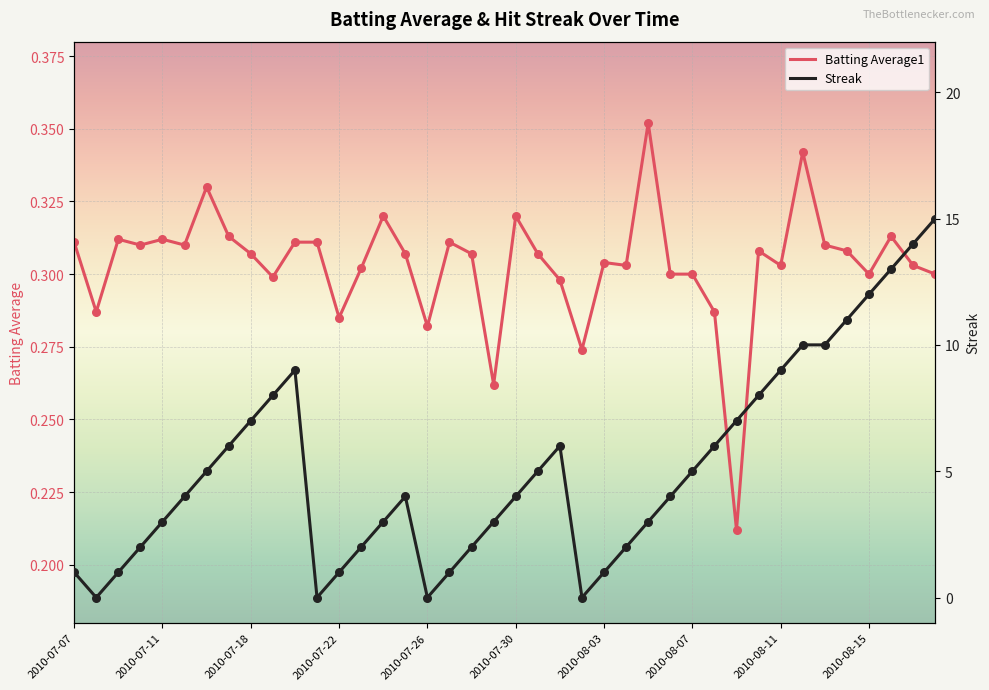

At how many categories does at least one series exceed 5?

16